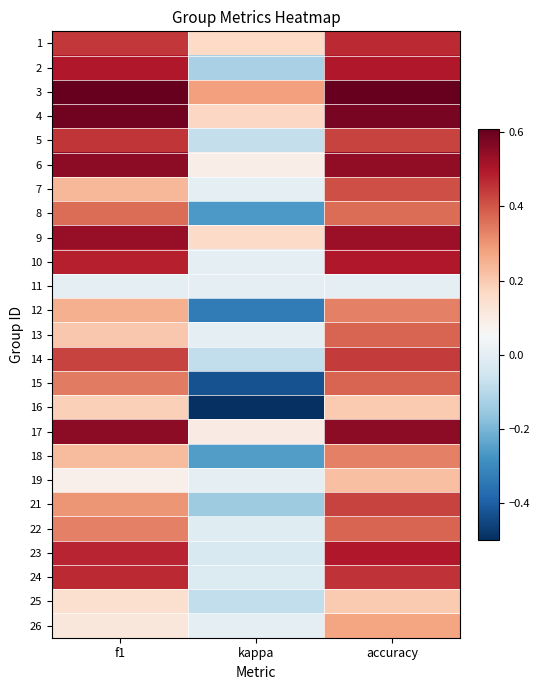

List the series in order of their peak value, highest first.

3, 4, 17, 6, 9, 2, 10, 23, 24, 1, 5, 14, 21, 7, 13, 15, 22, 8, 12, 18, 26, 19, 16, 25, 11